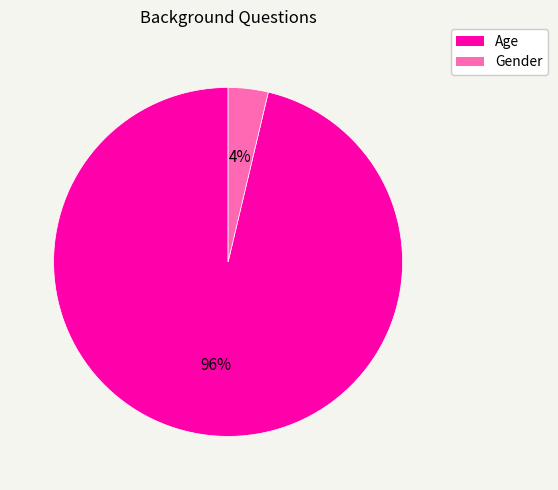

Which slice represents more than half of the pie?

Age